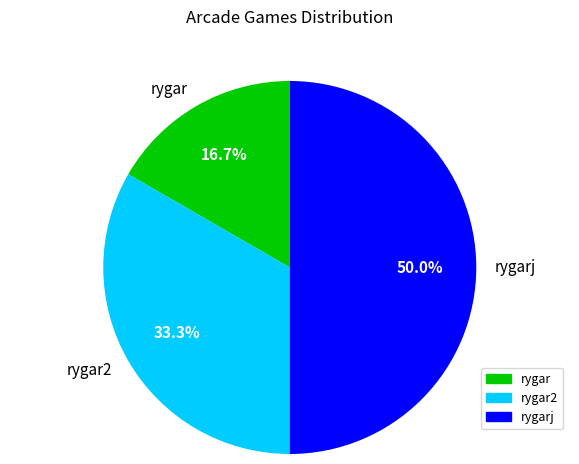

To the nearest percent, what is the difference between the rygarj and rygar2 slice percentages?

17%